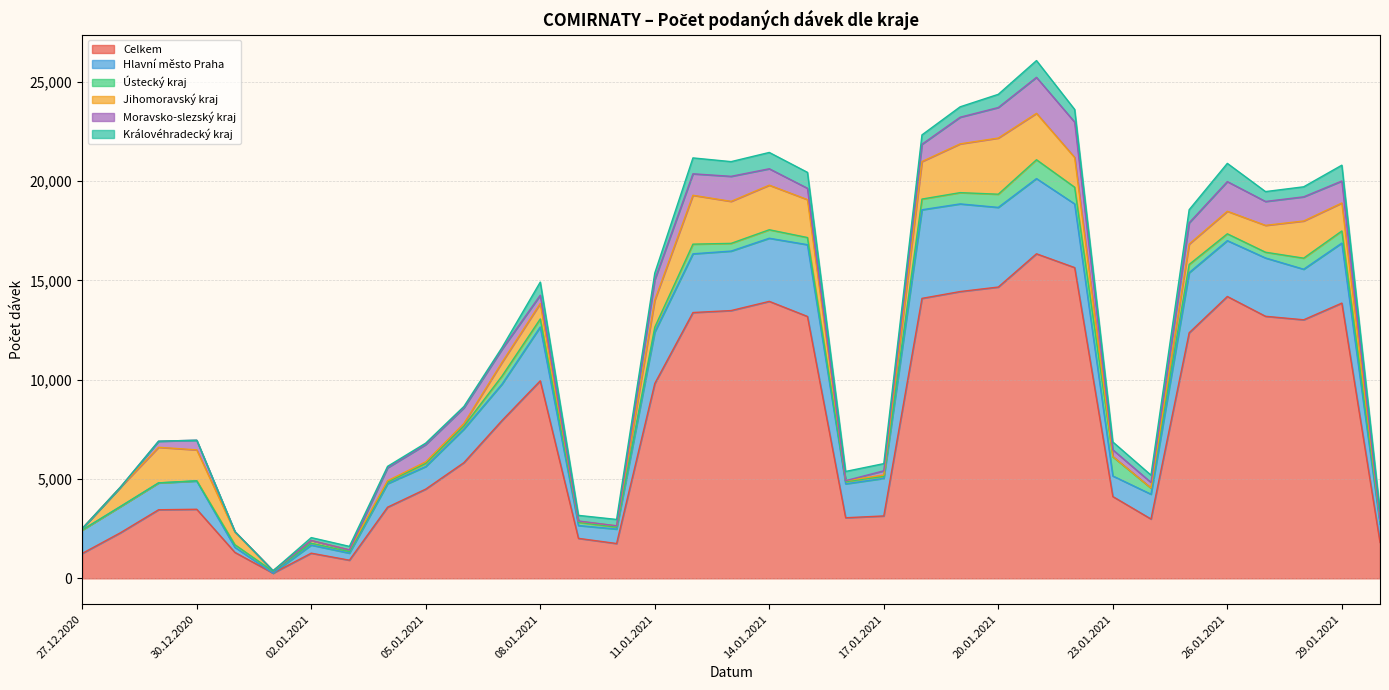

Is it true that Královéhradecký kraj equals 321 at 10.01.2021?

True